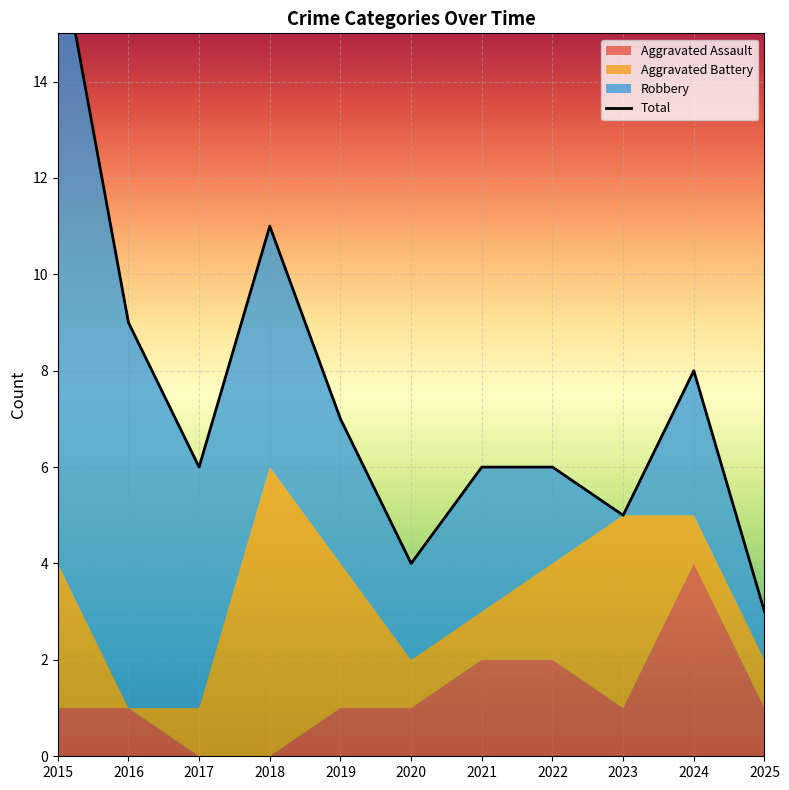

At which label does Robbery first exceed 3?

2015